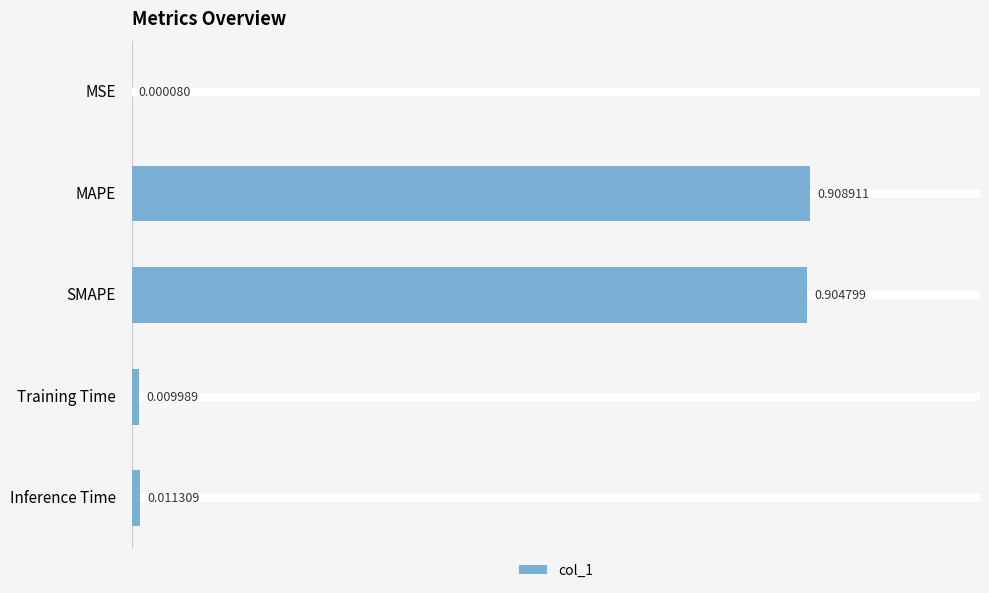

At which category does the chart reach its peak across all series?

MAPE